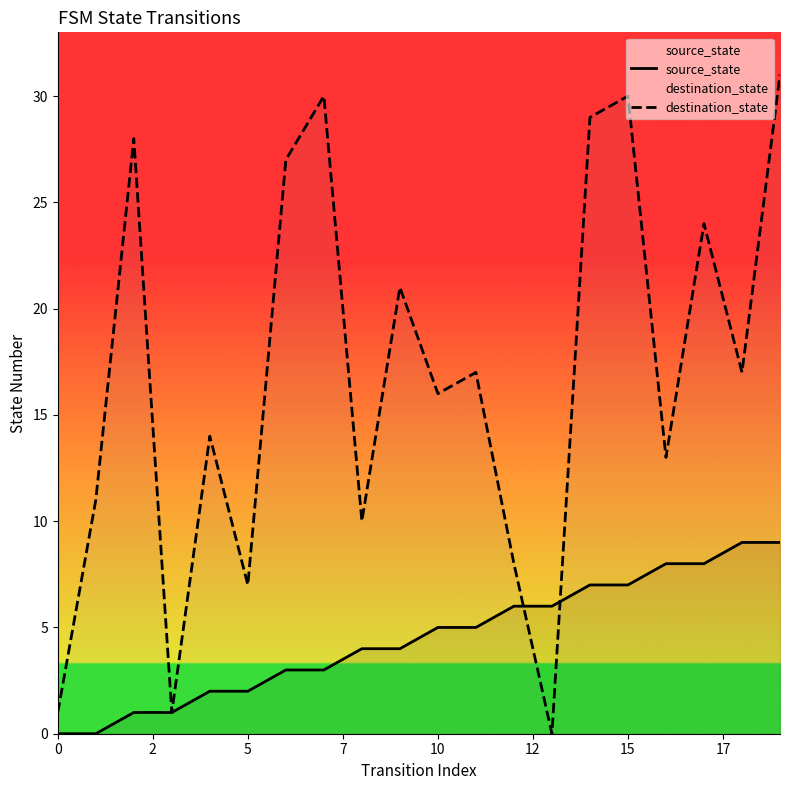

How many intersections are there between source_state and destination_state?

2